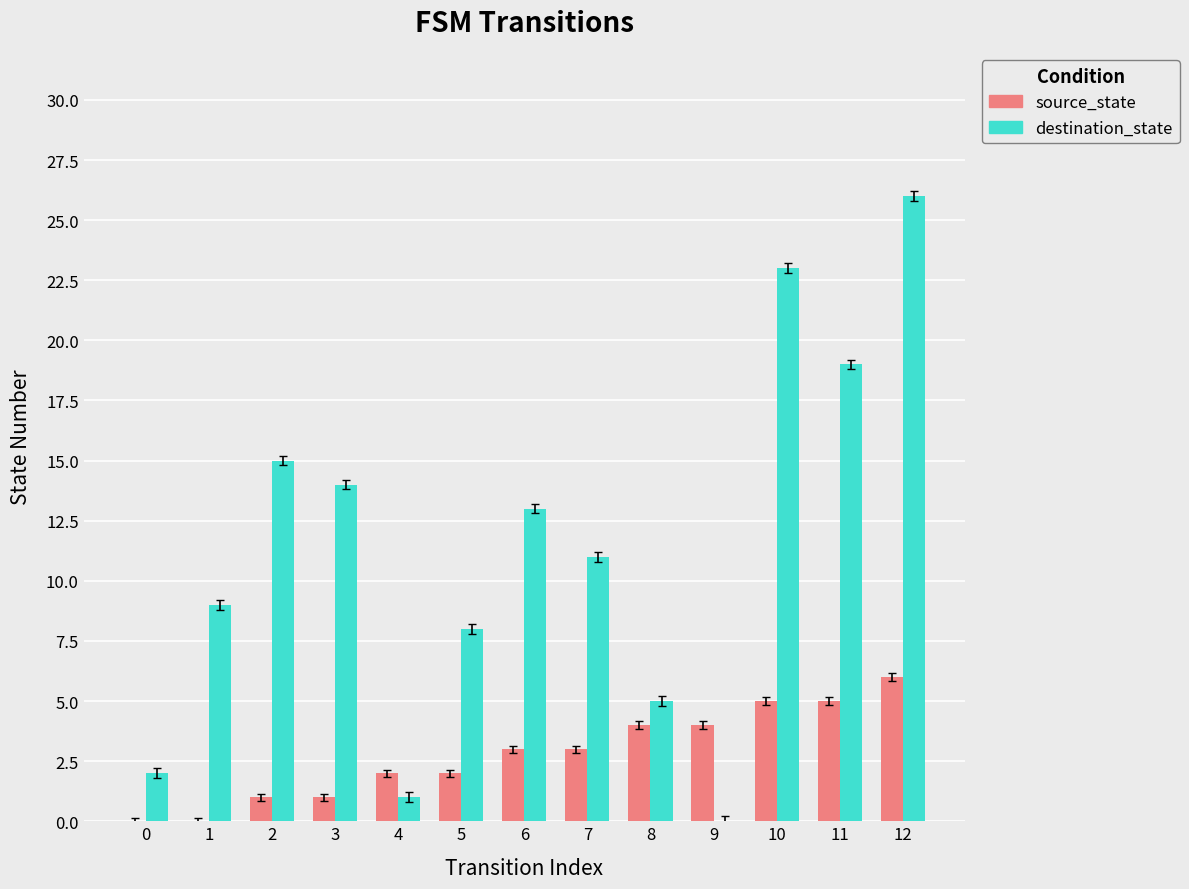

What is the greatest value displayed?

26